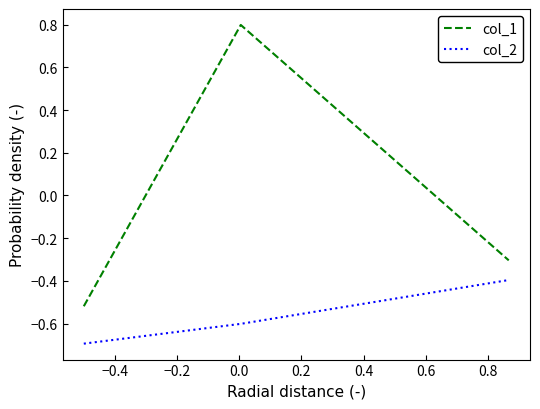

What is the difference between the maximum and minimum values in the col_2 series?

0.3